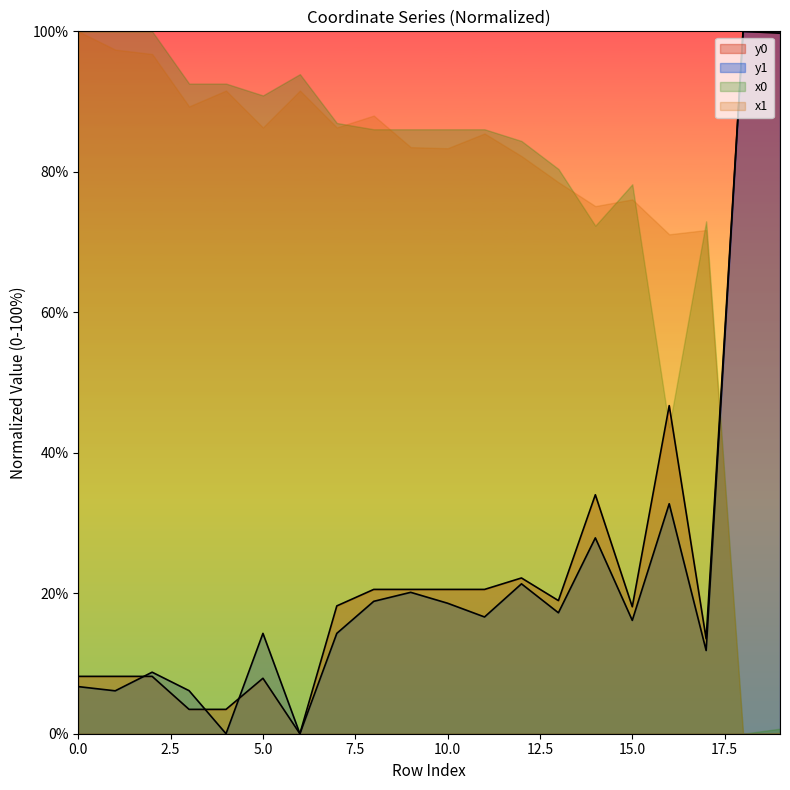

At which category is the sum across all series the highest?

18